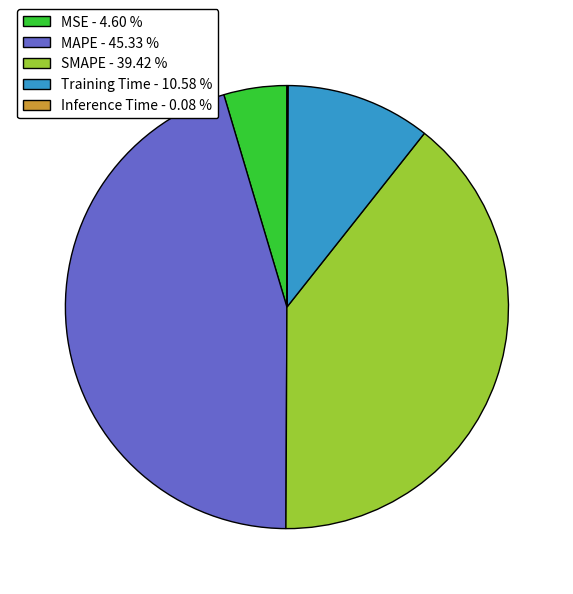

Is Training Time the majority of the pie?

No